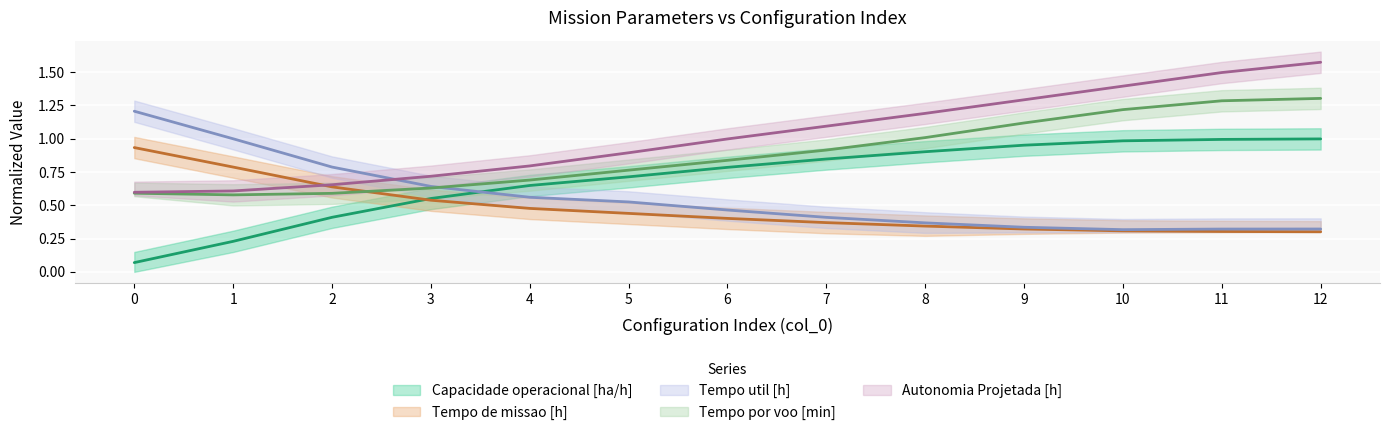

Reading left to right, list all the values displayed in this chart.

Capacidade operacional [ha/h]: 0=0.1	1=0.2	2=0.4	3=0.6	4=0.6	5=0.7	6=0.8	7=0.8	8=0.9	9=1.0	10=1.0	11=1.0	12=1.0
Tempo de missao [h]: 0=1.2	1=1.0	2=0.8	3=0.6	4=0.6	5=0.5	6=0.5	7=0.4	8=0.4	9=0.3	10=0.3	11=0.3	12=0.3
Tempo util [h]: 0=0.9	1=0.8	2=0.6	3=0.5	4=0.5	5=0.4	6=0.4	7=0.4	8=0.3	9=0.3	10=0.3	11=0.3	12=0.3
Tempo por voo [min]: 0=0.6	1=0.6	2=0.7	3=0.7	4=0.8	5=0.9	6=1.0	7=1.1	8=1.2	9=1.3	10=1.4	11=1.5	12=1.6